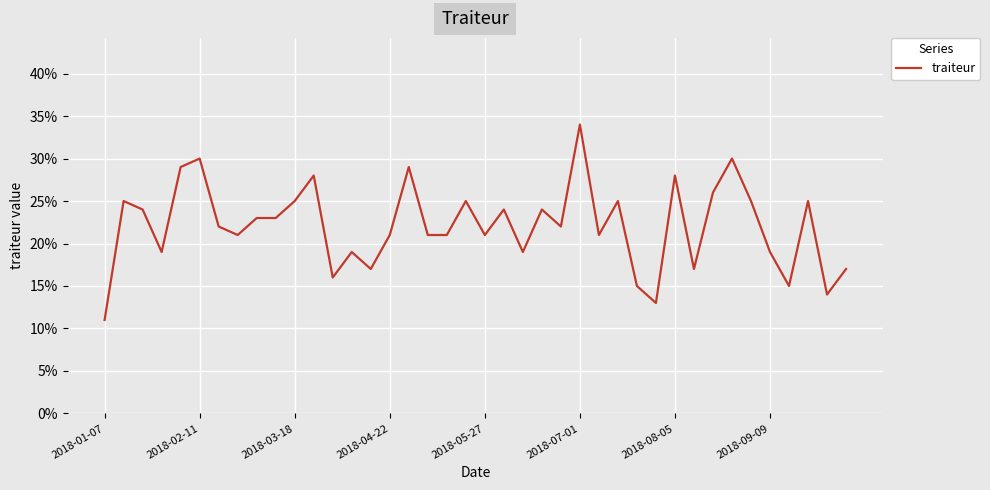

Does the chart display data point markers on the line(s)?

No